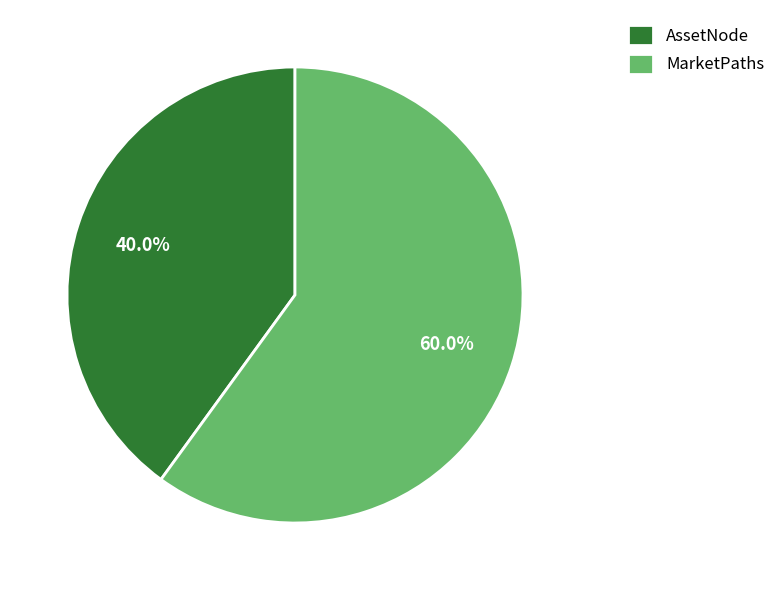

To the nearest percent, what is the difference between the MarketPaths and AssetNode slice percentages?

20%